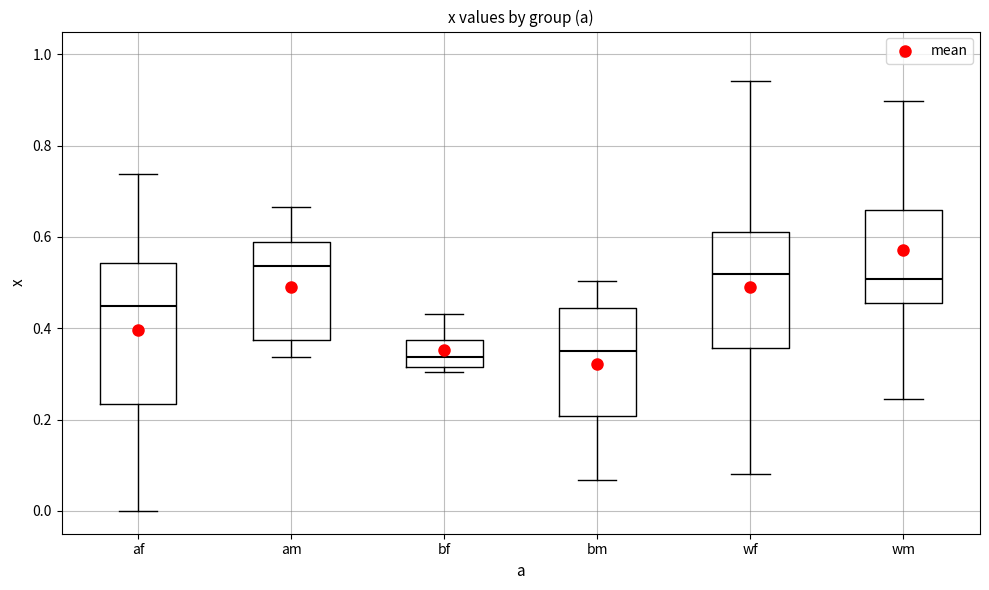

Comparing the boxes themselves (not the whiskers), which one is the tallest?

af